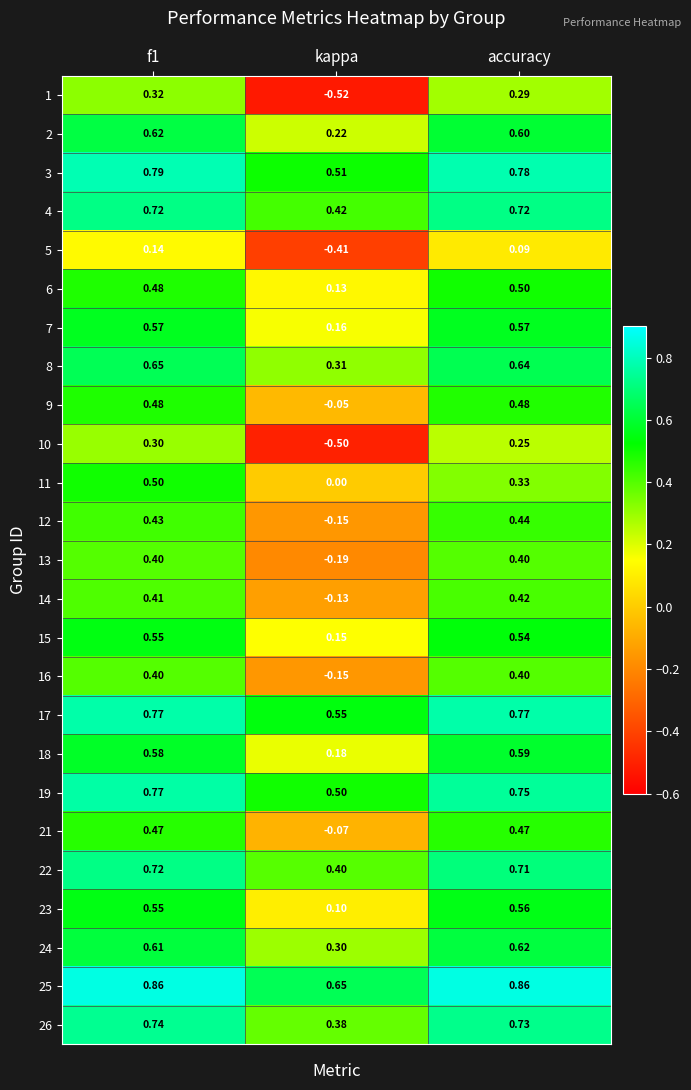

At which label is 7 closest to 0?

kappa